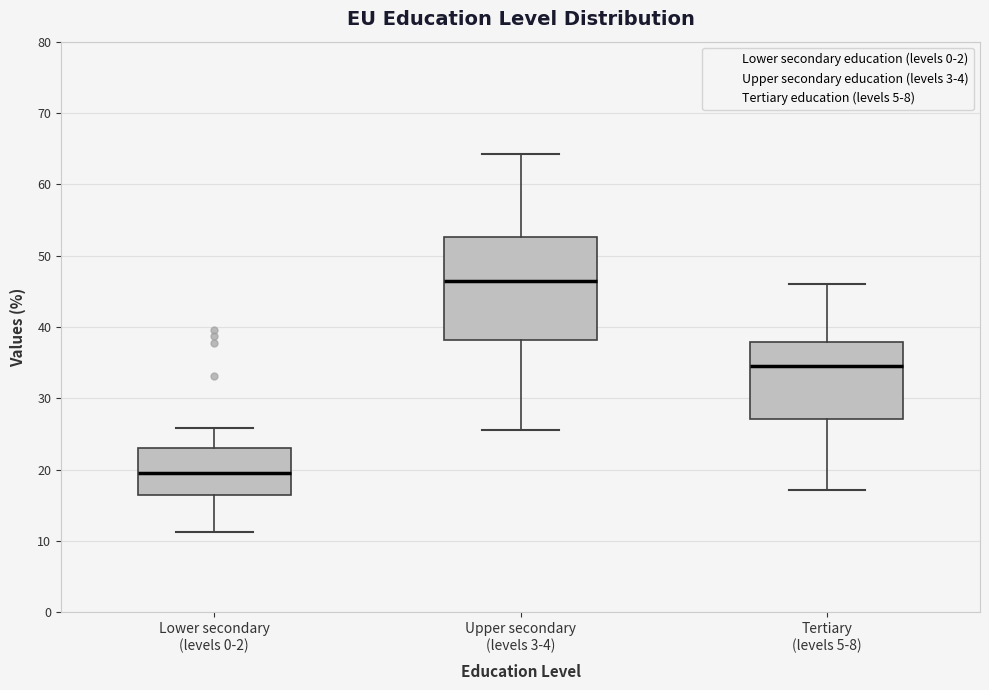

Reading left to right, read every box against the y-axis: the position of its median line, the range the box covers, and the ends of its whiskers. The values are not printed on the chart, so give them approximately, as read against the axis.

Lower secondary (levels 0-2): median 20, box 17 to 23, whiskers 11 to 26
Upper secondary (levels 3-4): median 46, box 38 to 53, whiskers 26 to 64
Tertiary (levels 5-8): median 35, box 27 to 38, whiskers 17 to 46